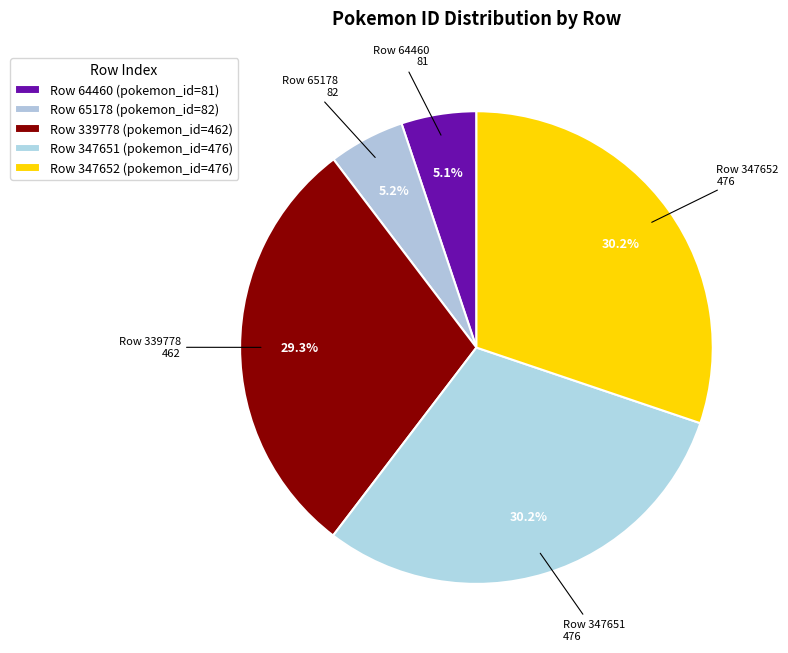

How many slices are in this pie chart?

5